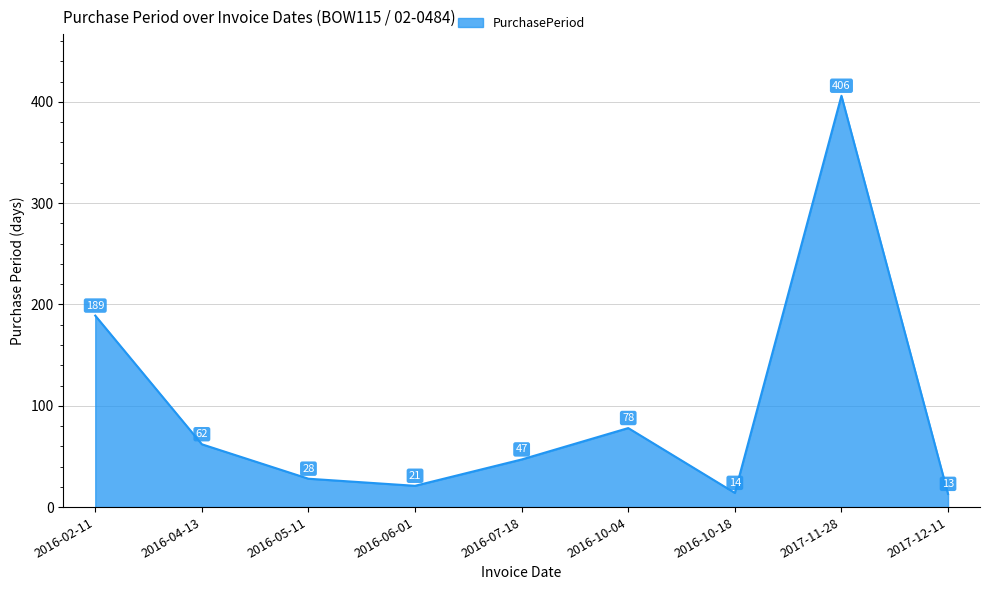

What is the change in value from 2016-04-13 to 2017-12-11?

-49